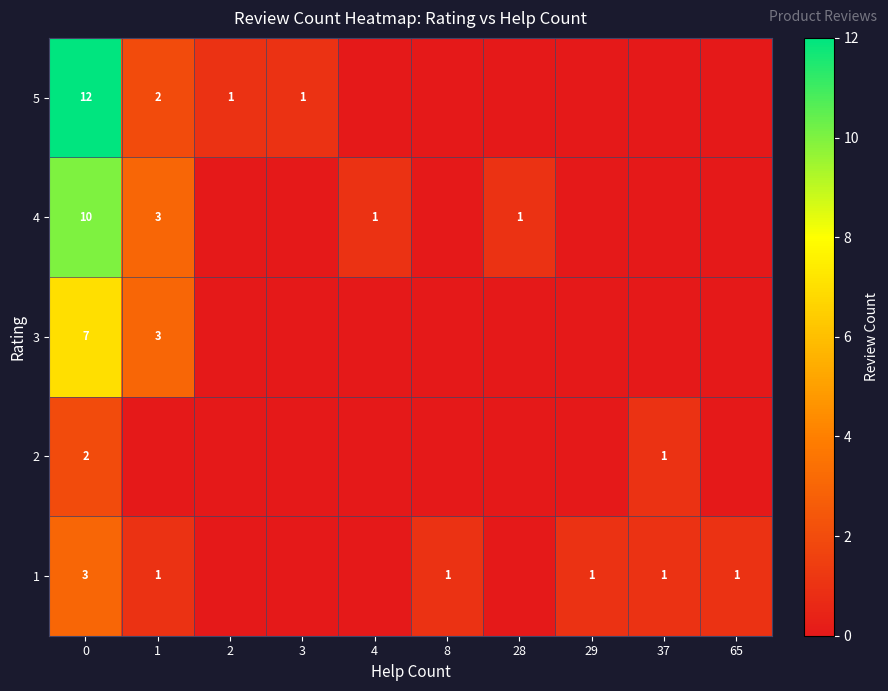

Is it true that 2 equals 1 at 0?

False